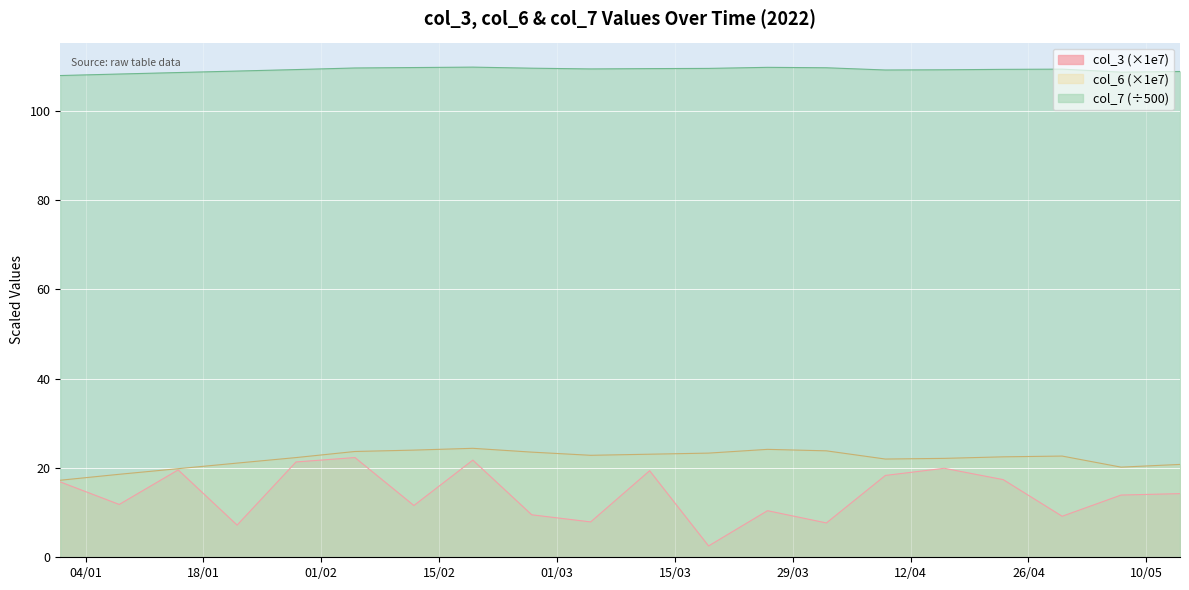

Which series has the widest spread of values?

col_3 (×1e7)